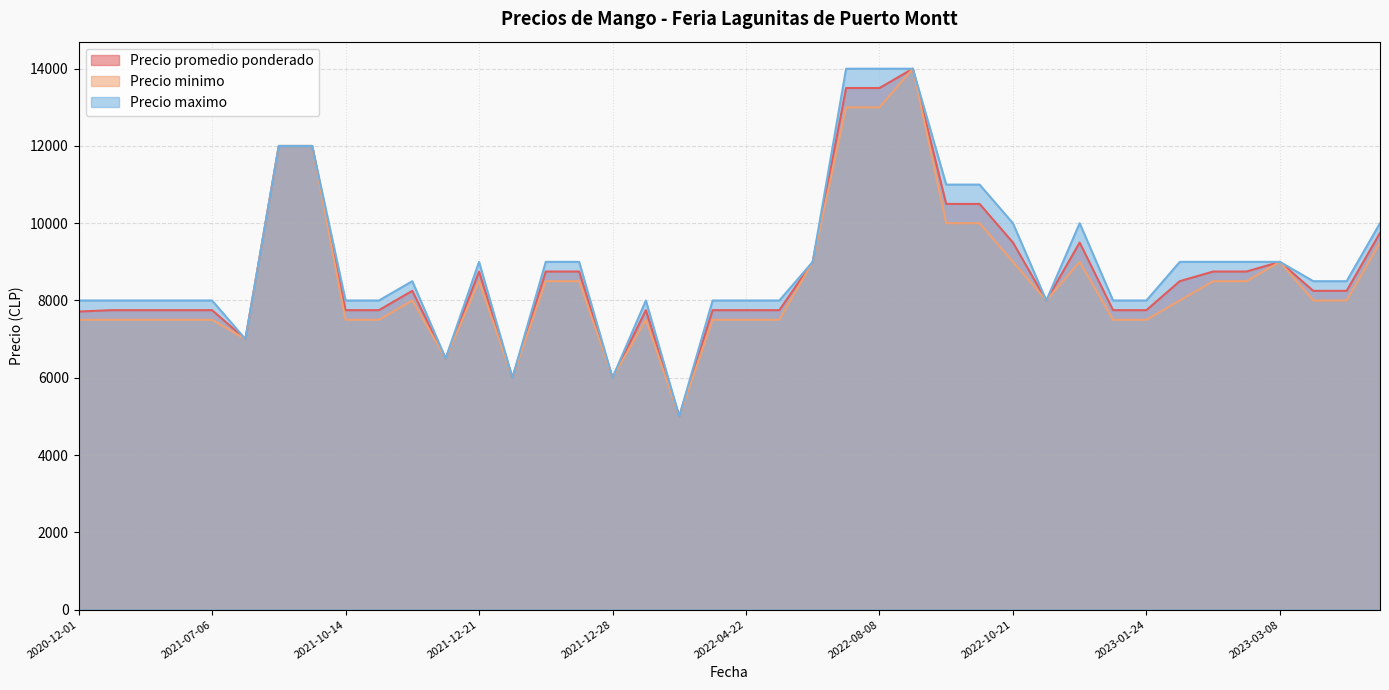

What is the greatest value displayed?

14000